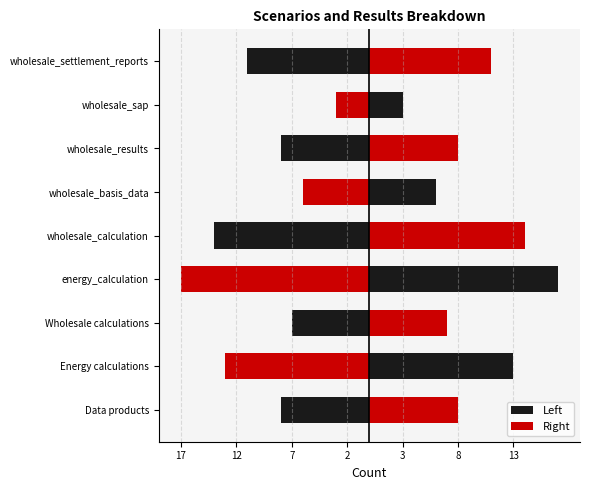

Which series has the largest total across all categories?

Right